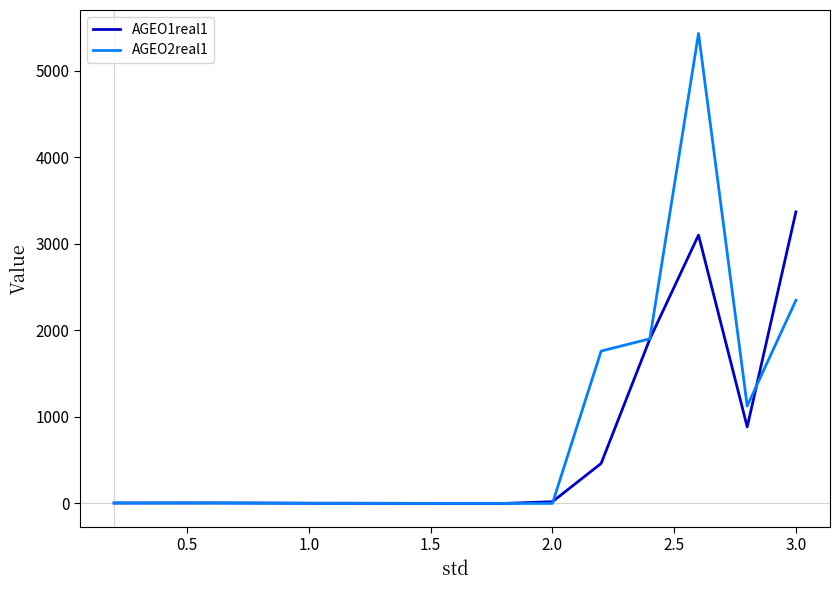

Rank the series by their maximum value, from lowest to highest.

AGEO1real1, AGEO2real1